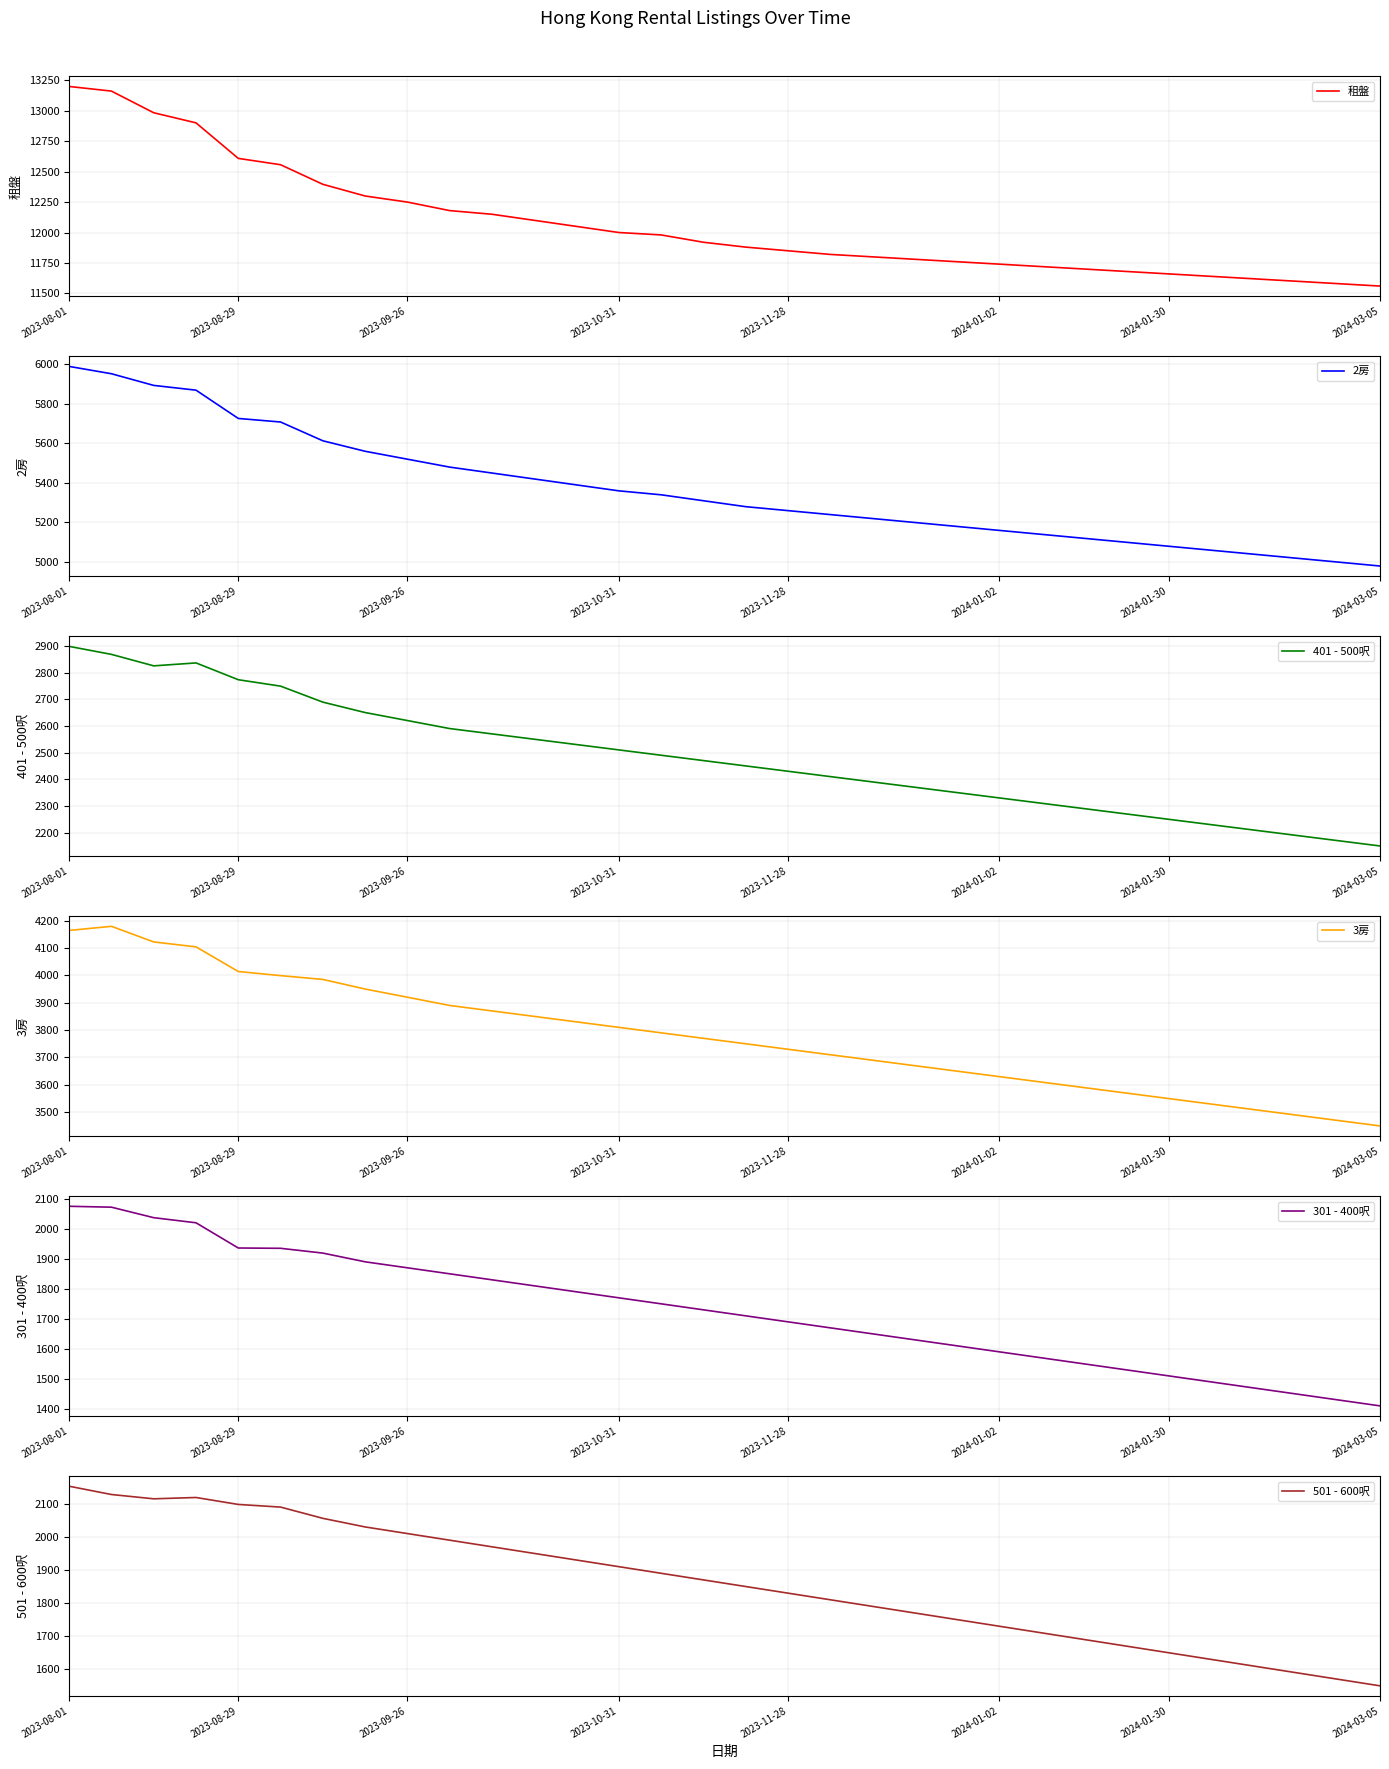

The 3房 series shows 7260 at 2023-09-26. True or false?

False